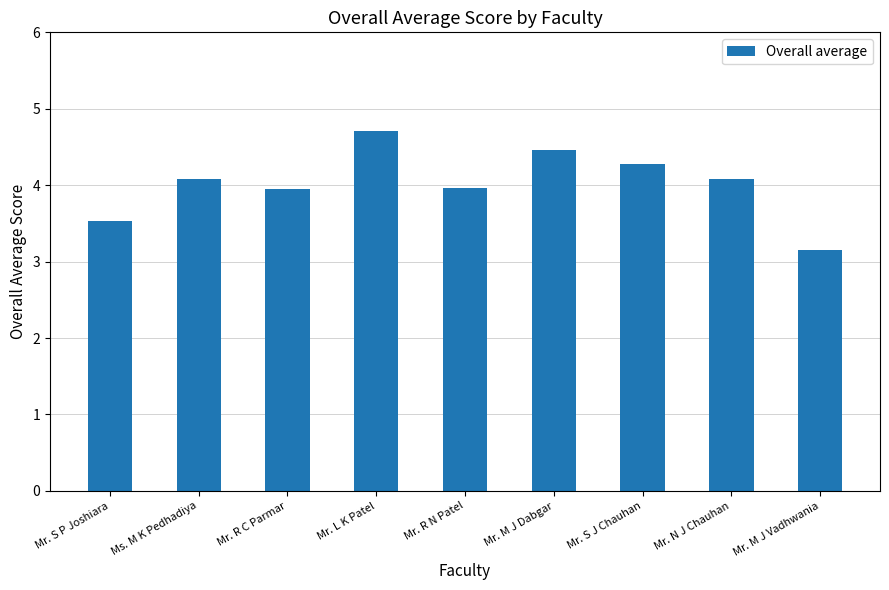

Approximately how many times larger is the value at Ms. M K Pedhadiya compared to Mr. R C Parmar?

1.0